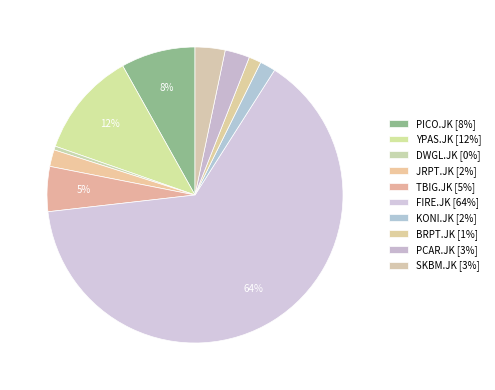

Count the number of slices in the pie.

10